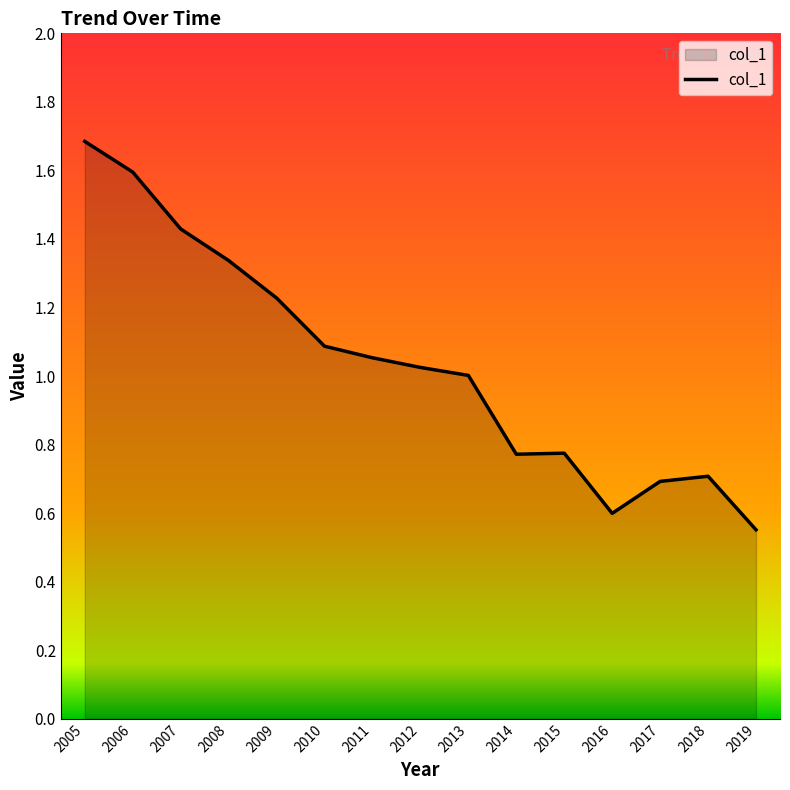

Between 2018 and 2010, which is larger?

2010